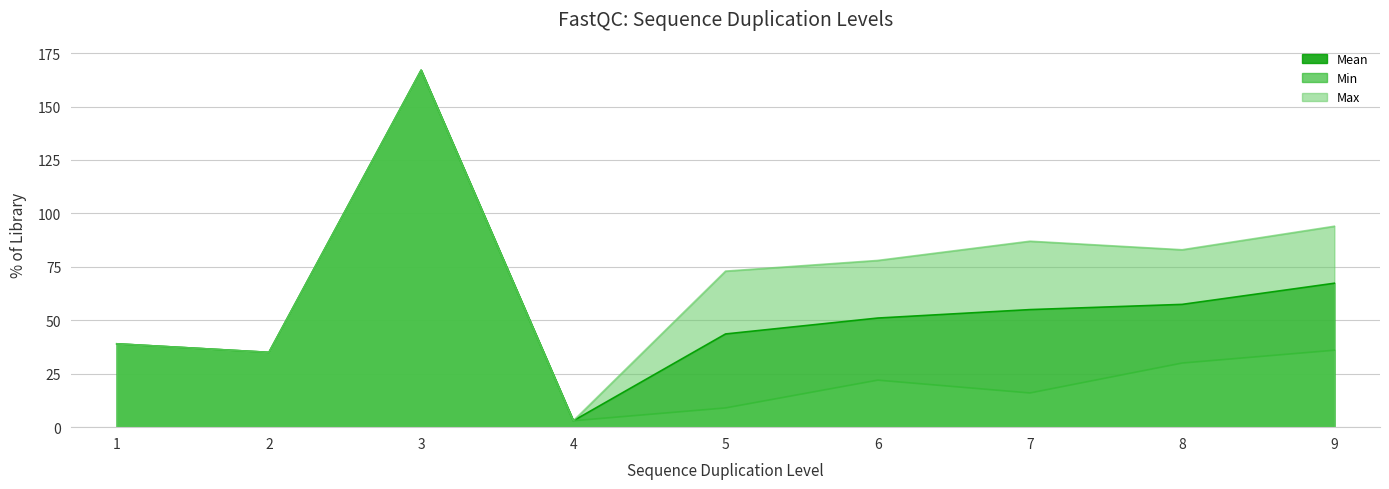

What is the difference between the Min values at 5 and 6?

13.0